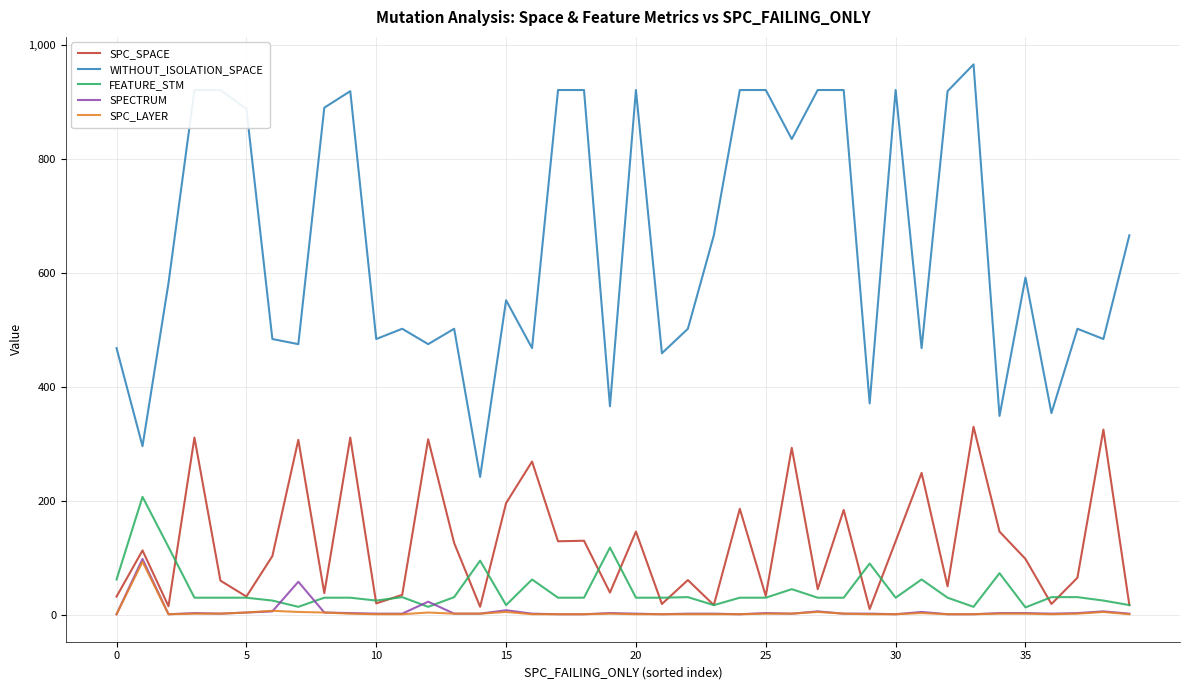

True or false: SPC_SPACE has more than 1 points higher than both neighbors.

True